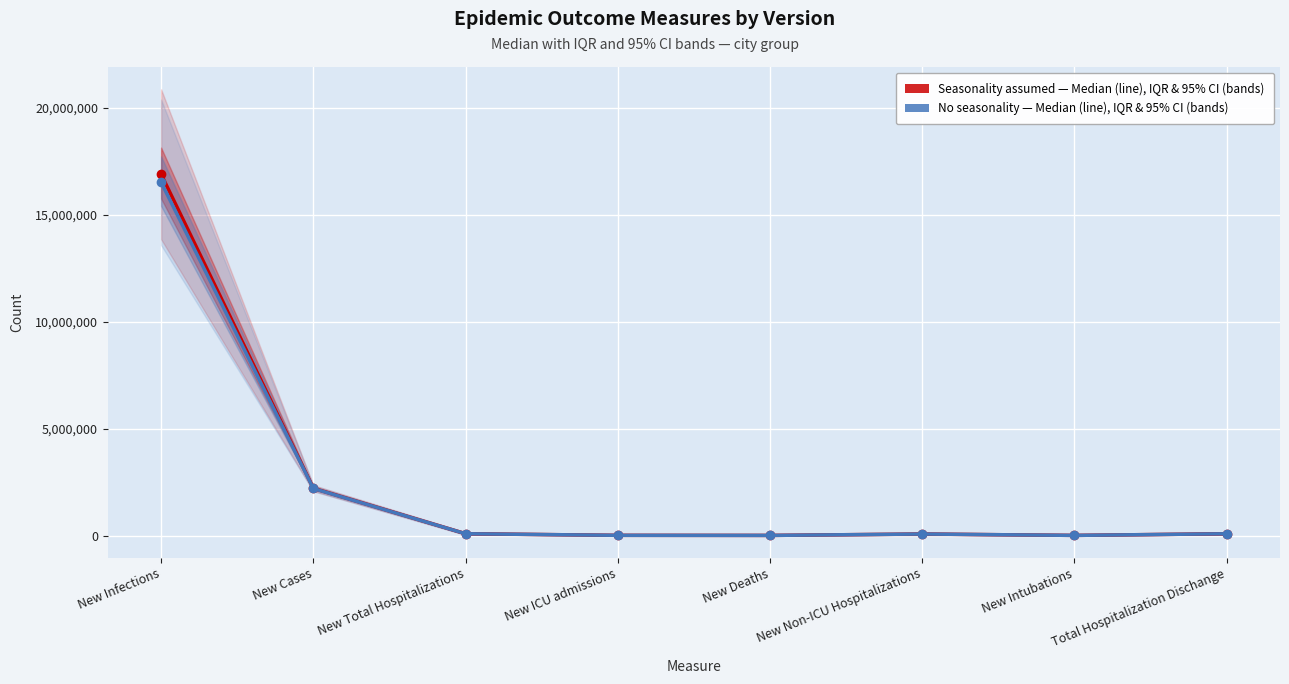

In Seasonality assumed - Median, how many points are higher than both neighbors (excluding endpoints)?

1